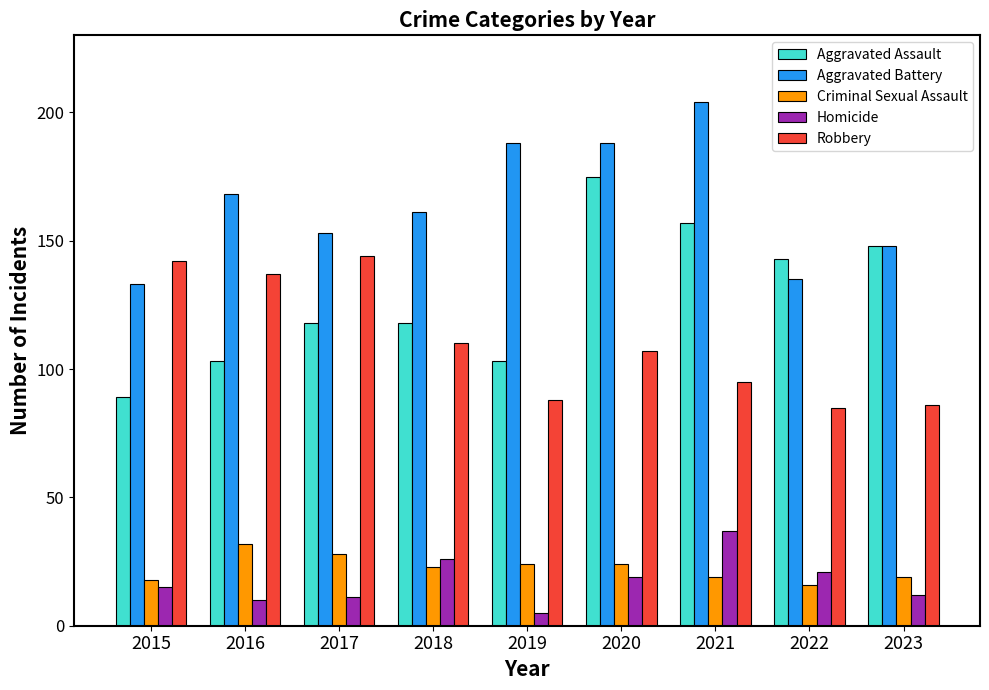

What are all the series names shown in the legend?

Aggravated Assault, Aggravated Battery, Criminal Sexual Assault, Homicide, Robbery